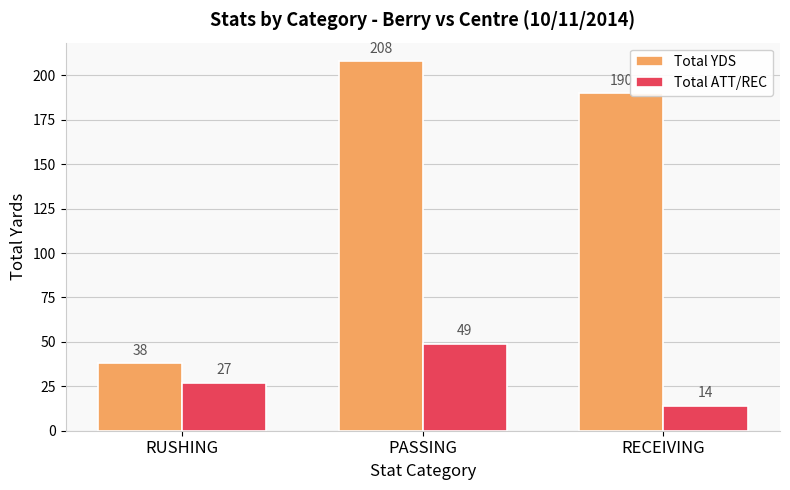

What position from the left is RUSHING?

1